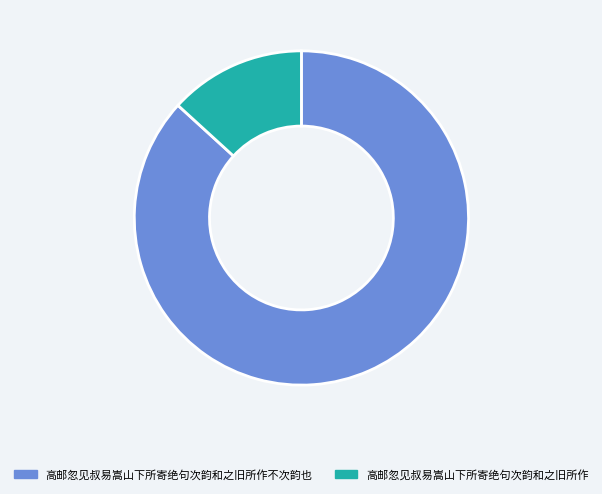

True or false: 高邮忽见叔易嵩山下所寄绝句次韵和之旧所作不次韵也 accounts for 87% of the total.

True